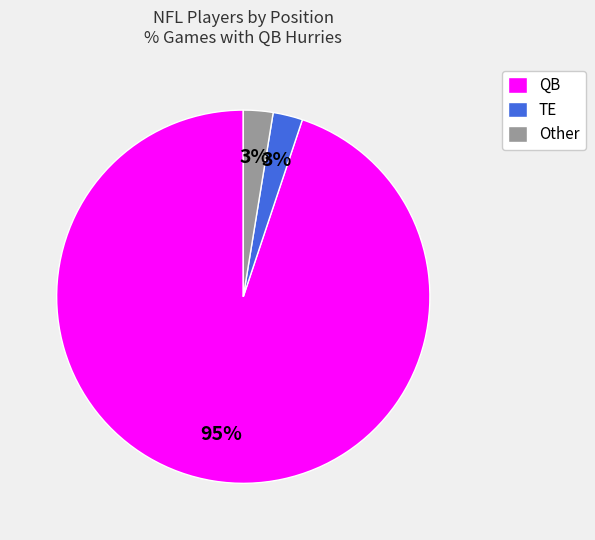

How many segments does this pie chart have?

3